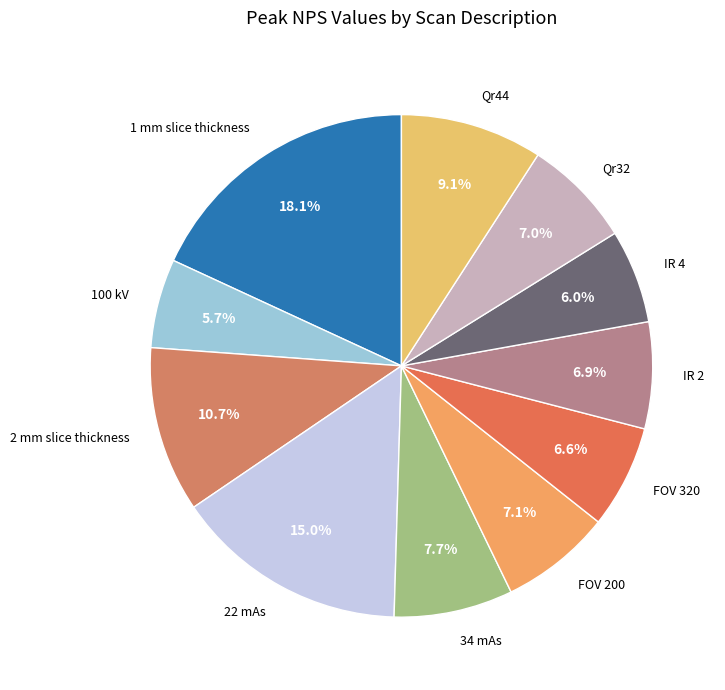

What percentage is NOT represented by Qr32?

93.0%